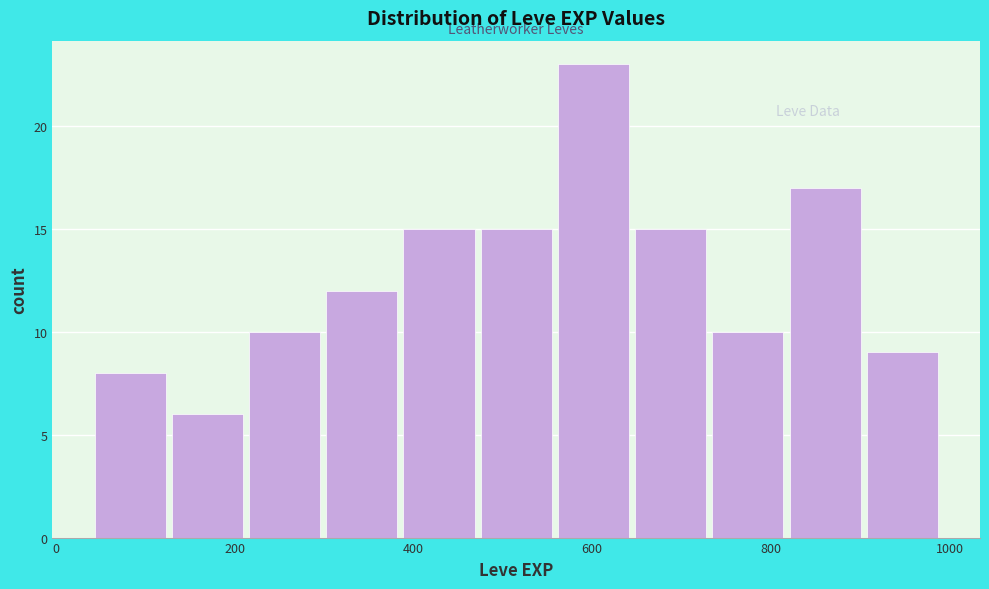

Reading left to right, transcribe this chart: for each bar, give the range it covers on the x-axis and its height. Neither the bar edges nor the heights are printed on the chart, so give them approximately, as read against the axes.

40 to 120: 8
120 to 220: 6
220 to 300: 10
300 to 380: 12
380 to 480: 15
480 to 560: 15
560 to 640: 23
640 to 740: 15
740 to 820: 10
820 to 900: 17
900 to 1000: 9